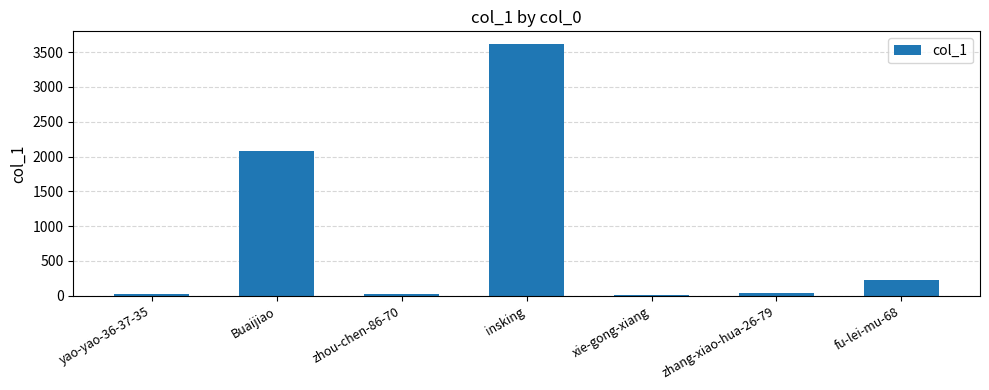

What is the sum of the values at fu-lei-mu-68 and insking?

3847